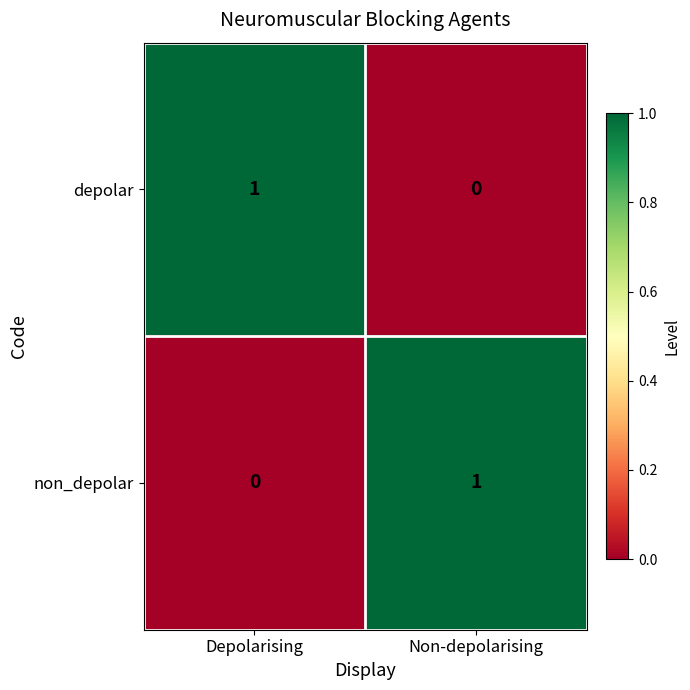

Rank the series at Depolarising from highest to lowest value.

depolar, non_depolar